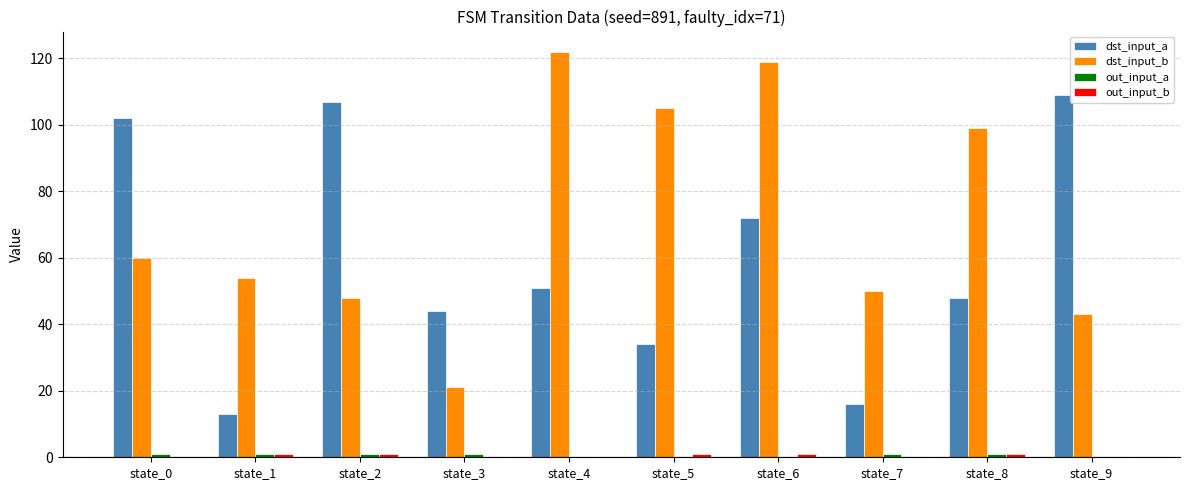

Which series has the largest total across all categories?

dst_input_b